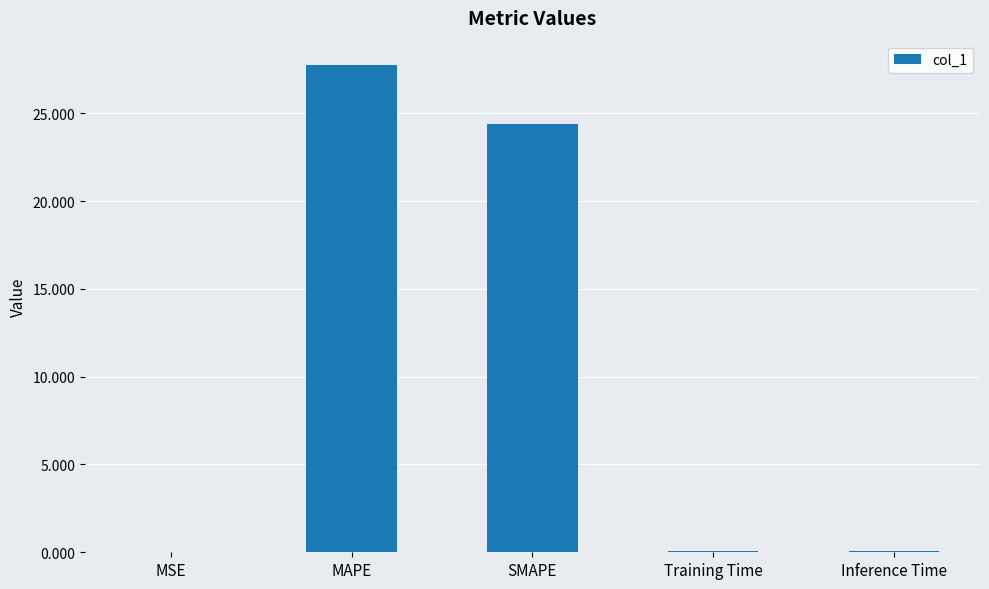

At which label is the value closest to 13?

SMAPE